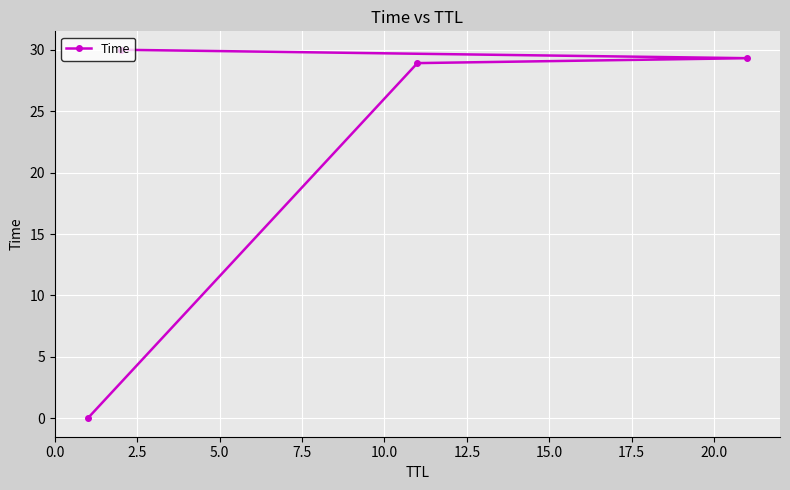

What is the average value?

22.1